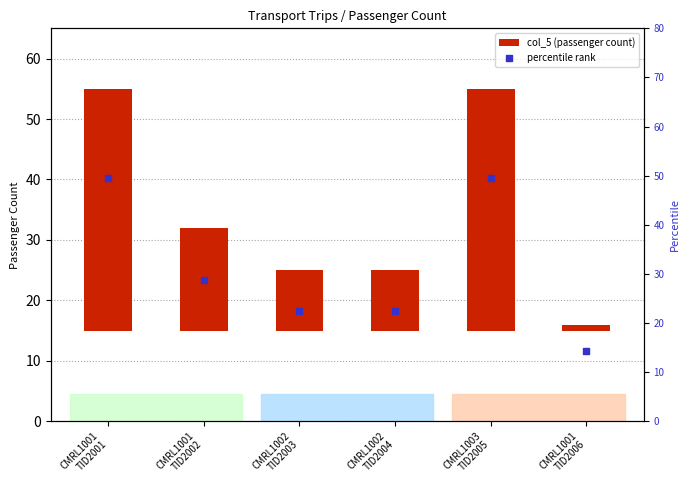

Which series has the largest total across all categories?

percentile rank